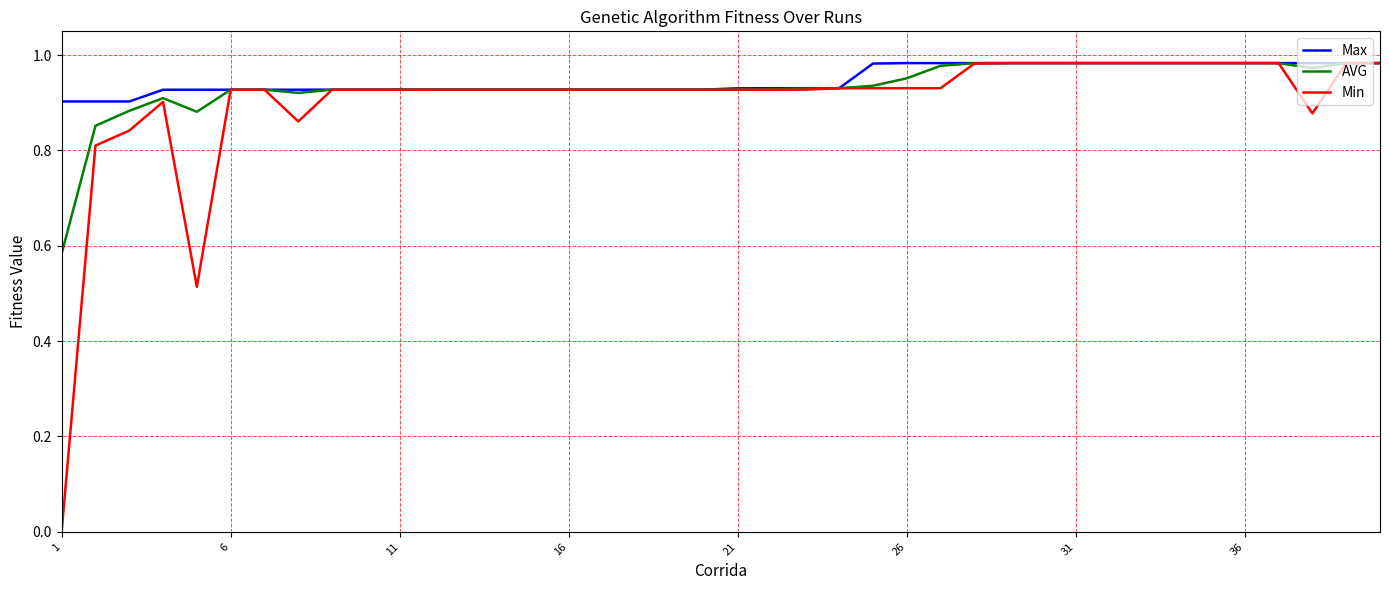

Which series has the widest spread of values?

Min